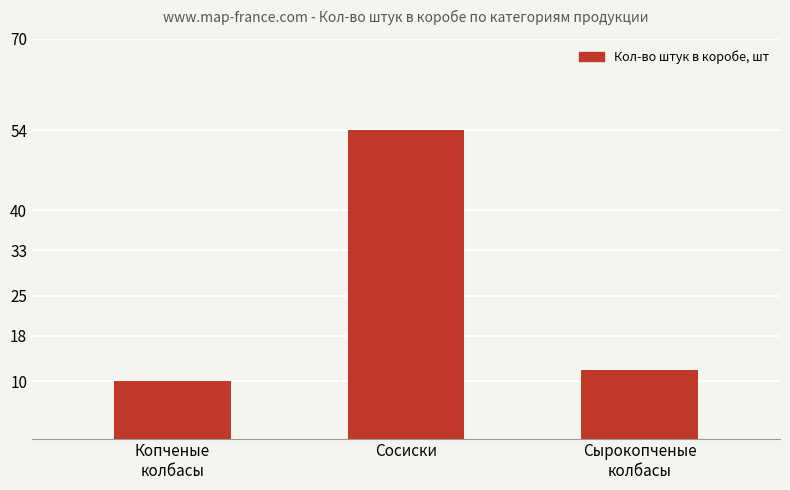

What is the ratio of the value at Сосиски to the value at Копченые
колбасы?

5.4